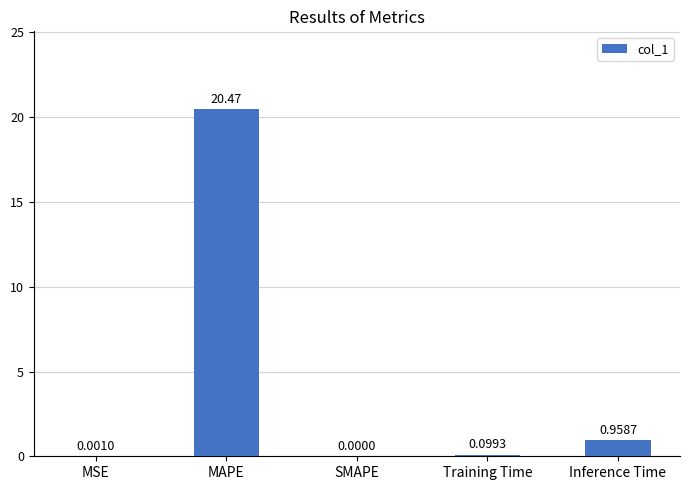

What is the sum of all values?

21.5